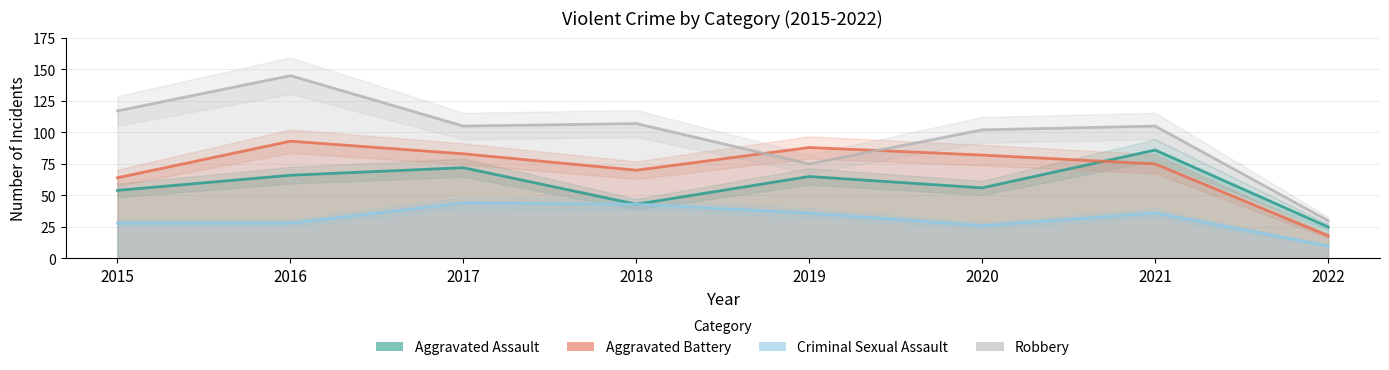

At which label is Robbery closest to 87?

2019